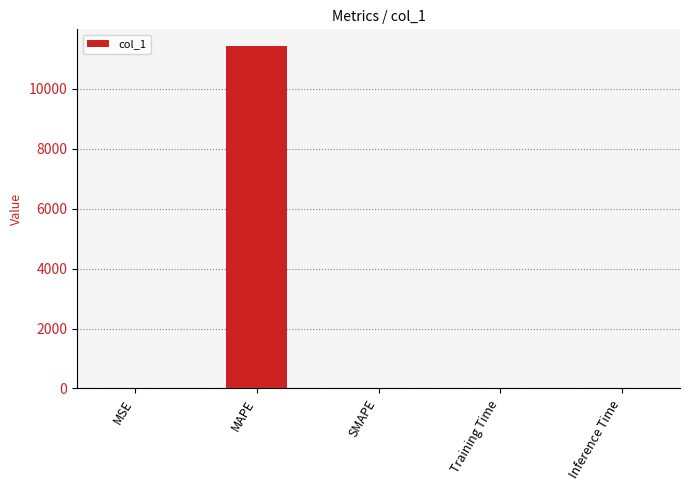

What is the change in value from MAPE to Training Time?

-11413.5